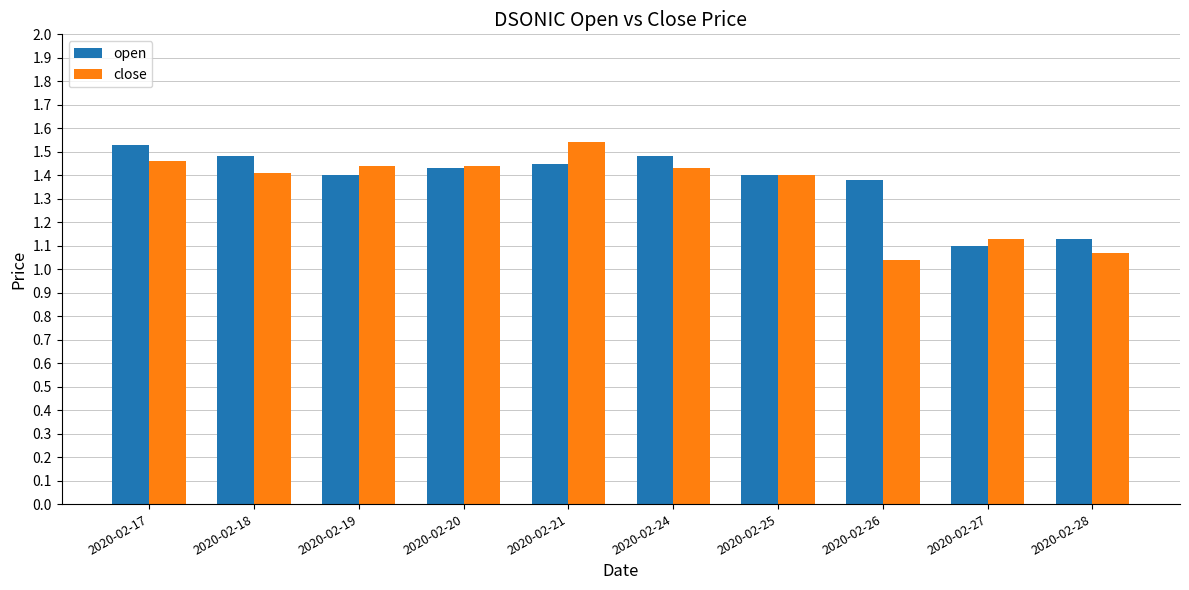

The open series shows 2.3 at 2020-02-24. True or false?

False